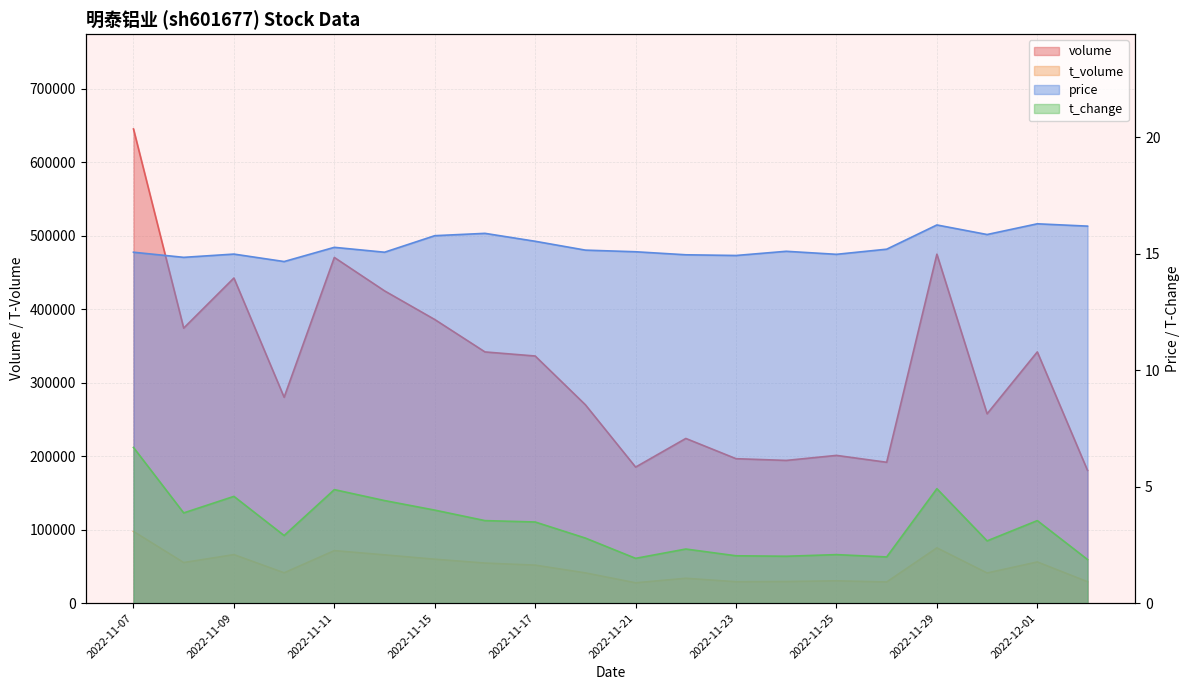

What is the highest value of the volume series?

644960.0